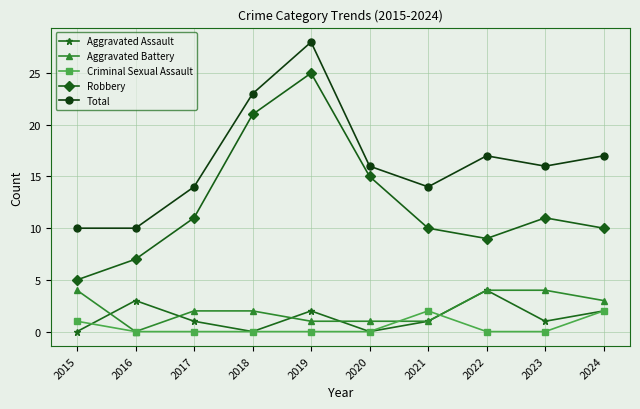

What value does the Robbery series have at 2015?

5